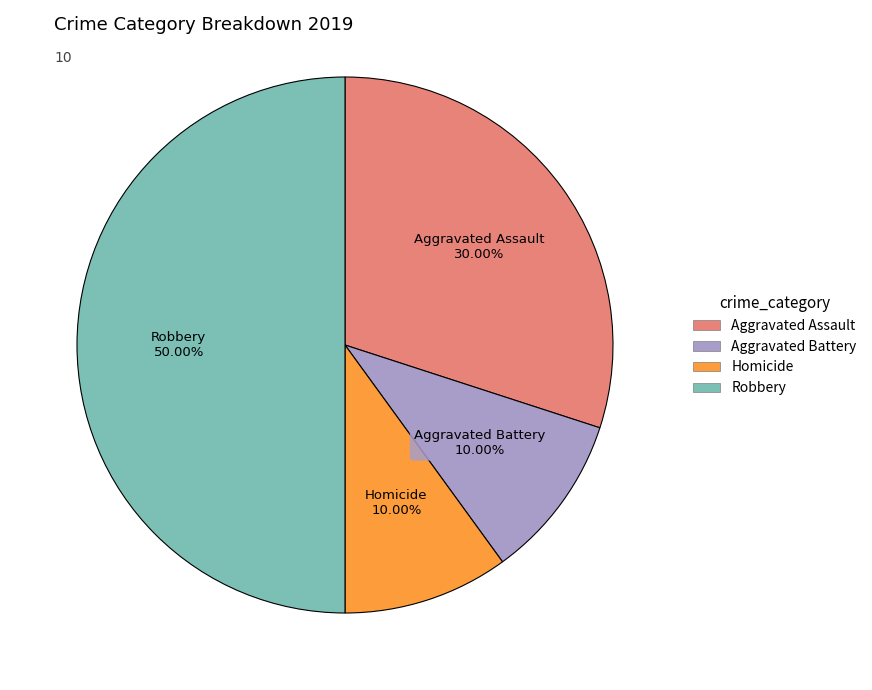

To the nearest percent, what percentage of the pie is Aggravated Assault?

30%